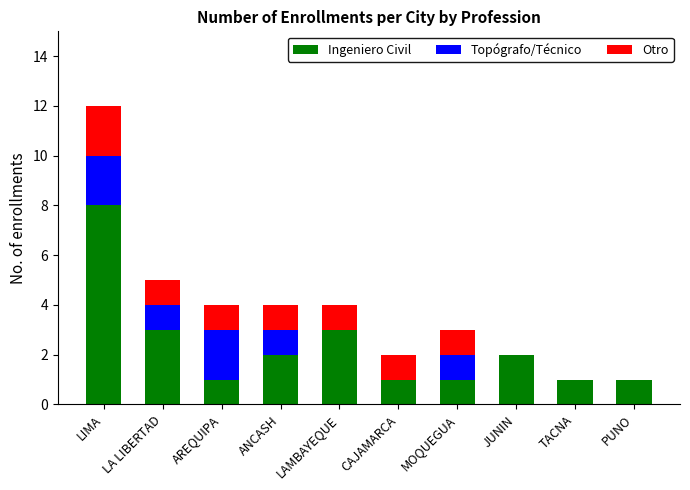

At which category is the sum across all series the highest?

LIMA